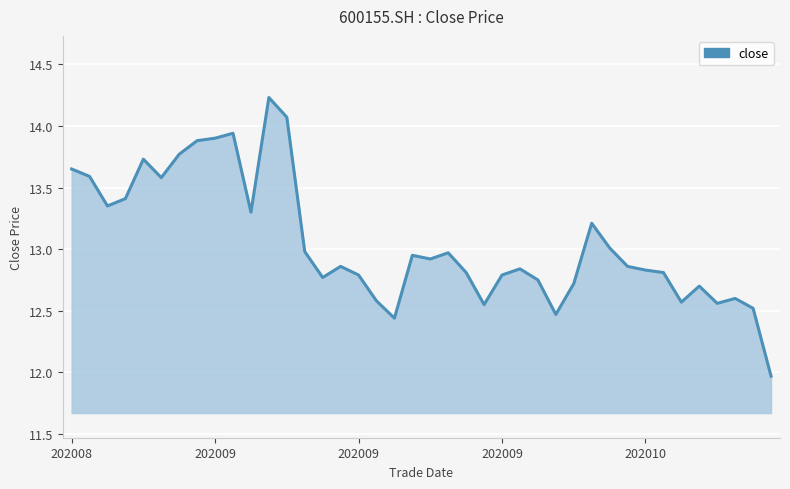

What is the smallest value displayed?

12.0